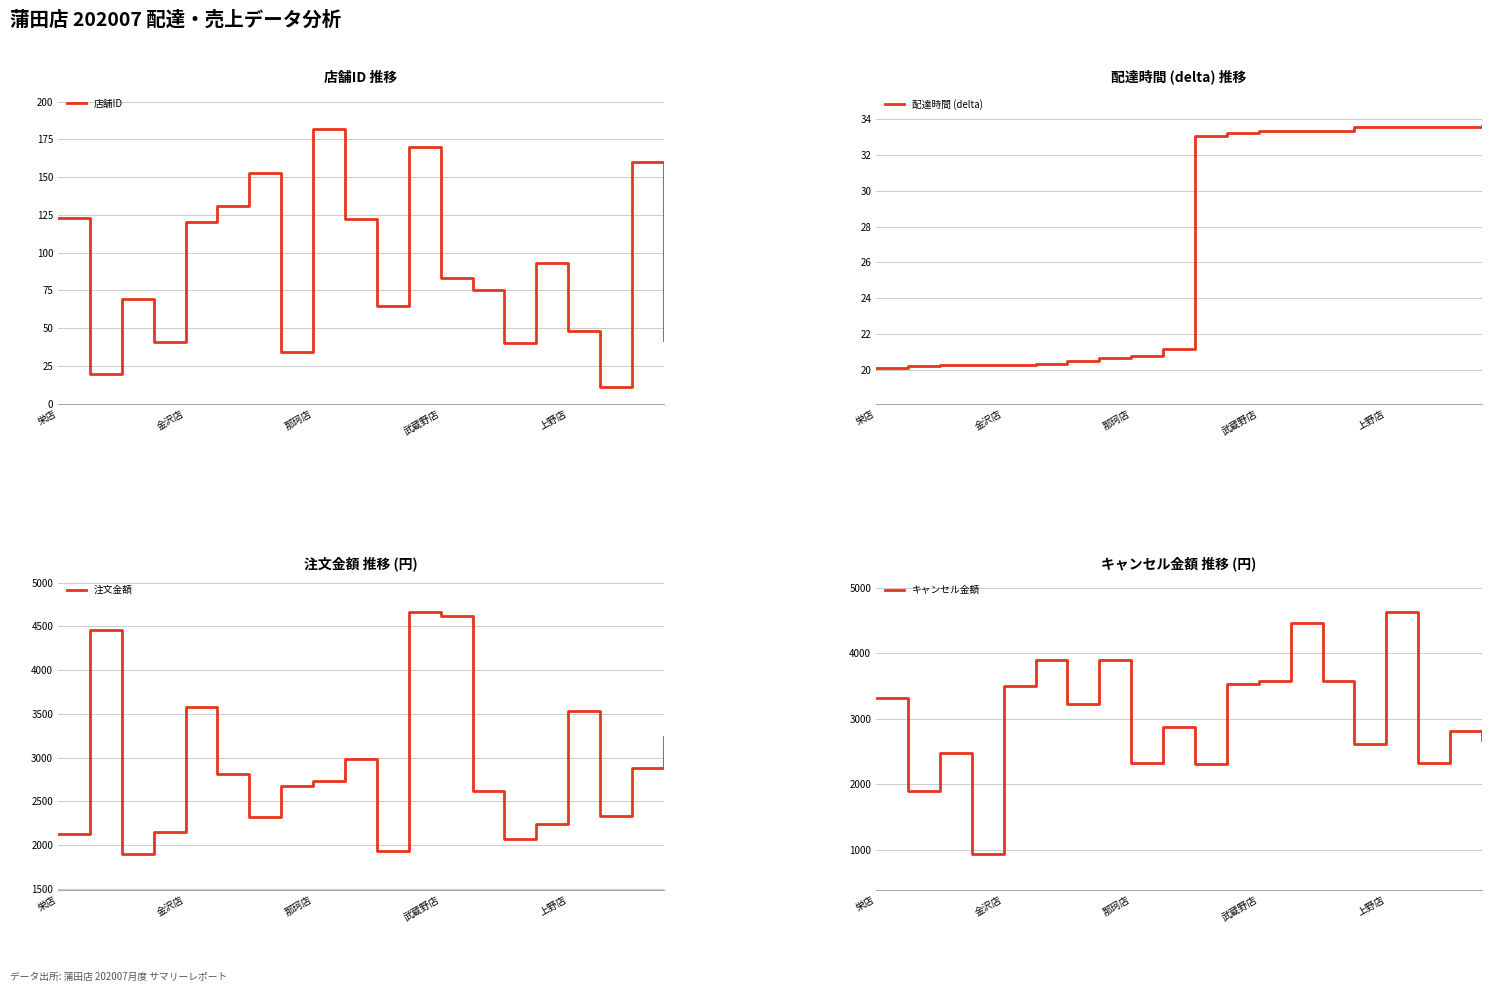

What is the minimum value shown in the chart?

11.0